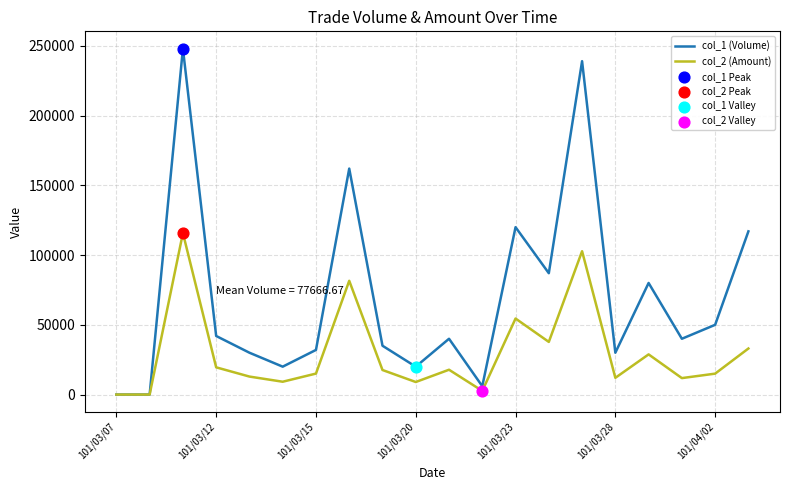

Which series has the largest total across all categories?

col_1 (Volume)